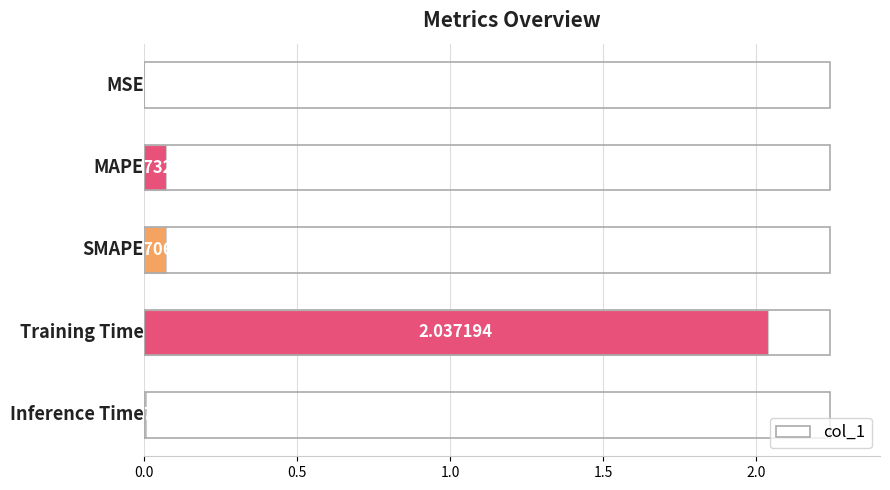

What is the sum of all values?

2.2